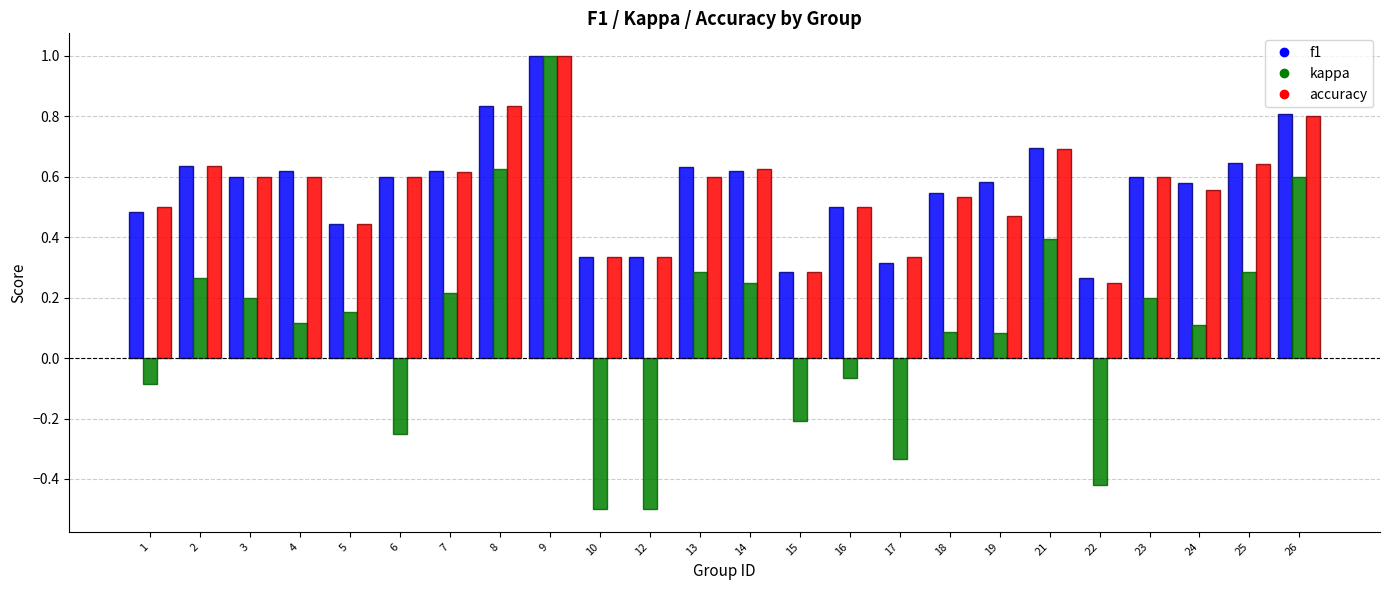

Is the value of kappa at 12 greater than the value of accuracy at 17?

No